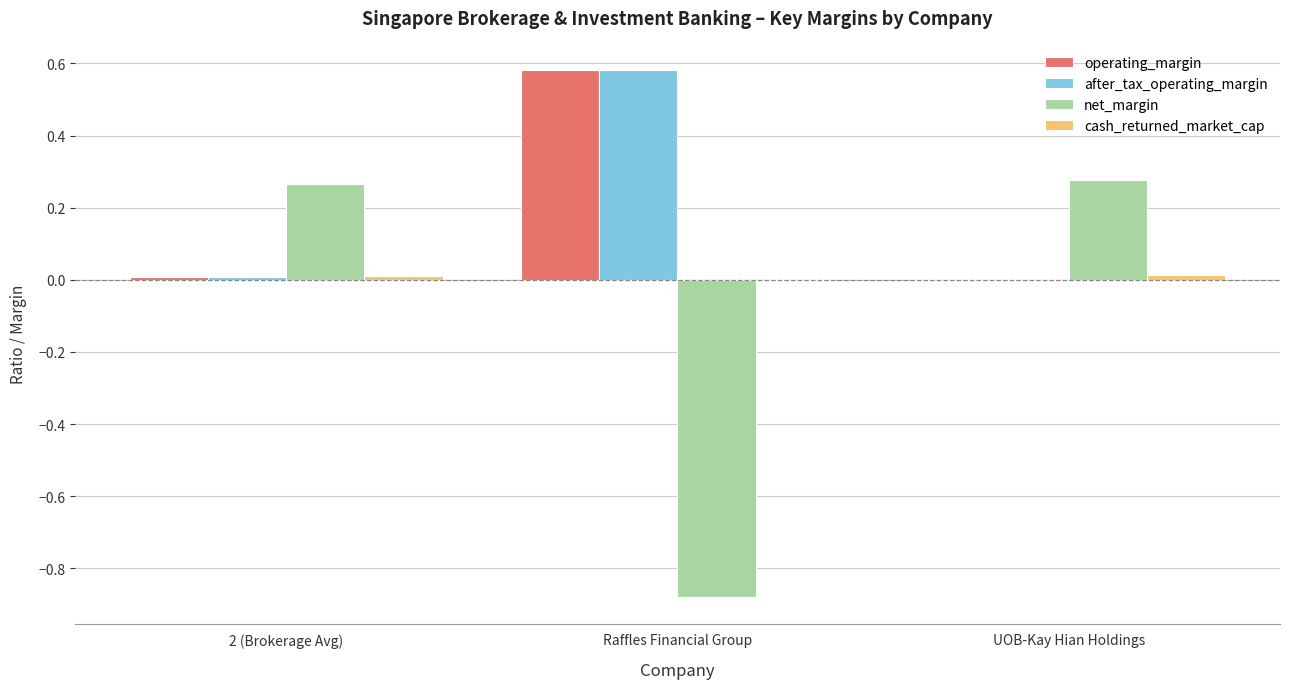

What is the sum of all net_margin values?

-0.3